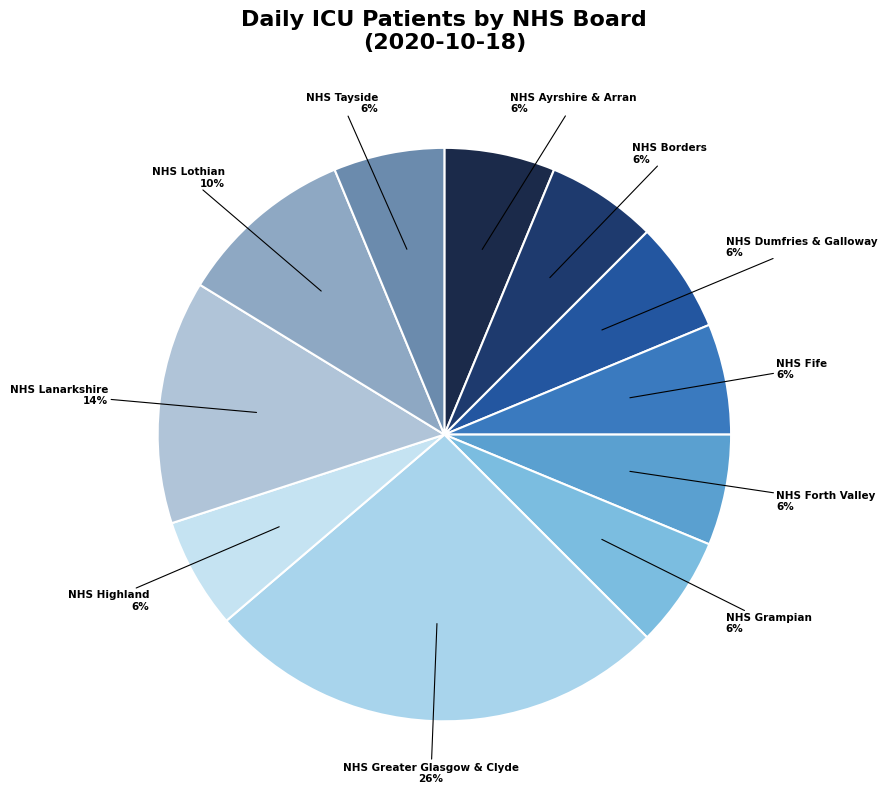

How many segments does this pie chart have?

11